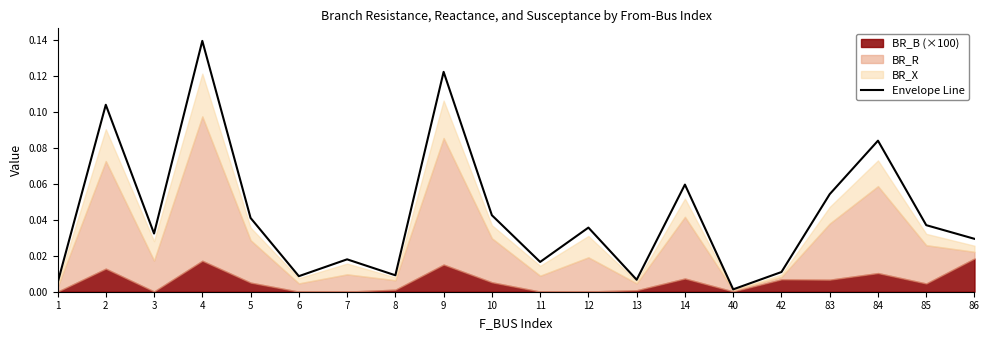

The value at 9 is 0.2. True or false?

False